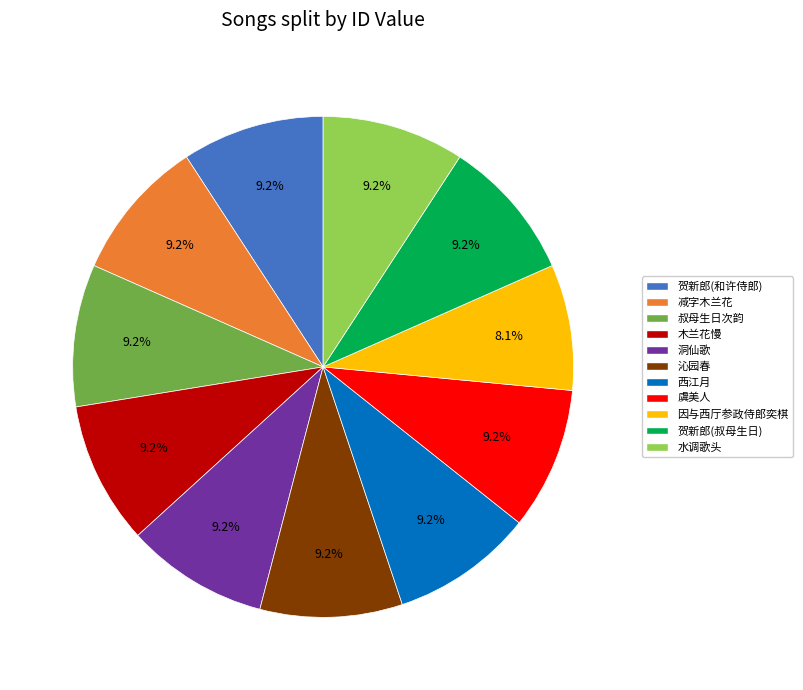

Between 因与西厅参政侍郎奕棋 and 虞美人, which is larger?

虞美人